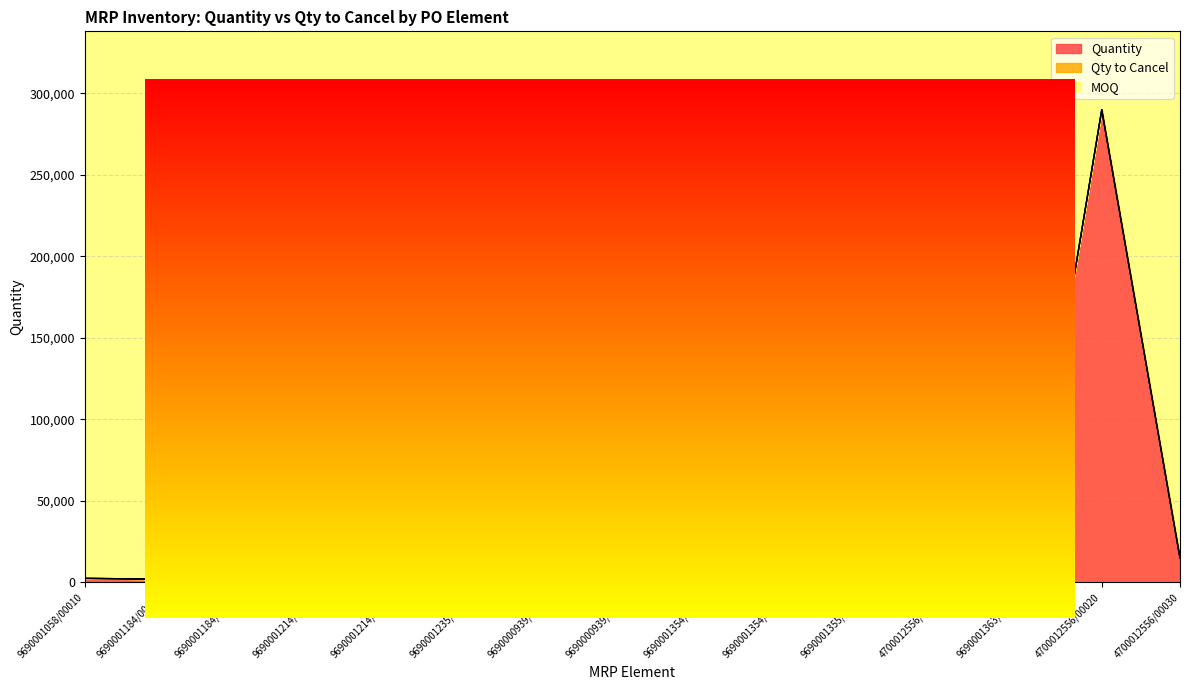

Does the chart display data point markers on the line(s)?

No